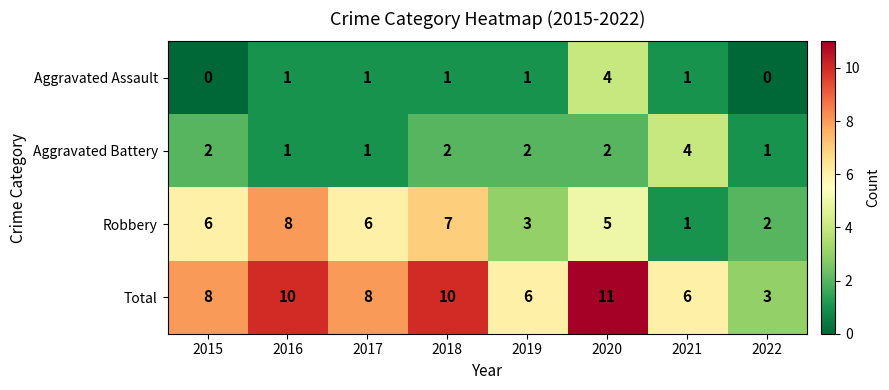

The Robbery series shows 4 at 2019. True or false?

False